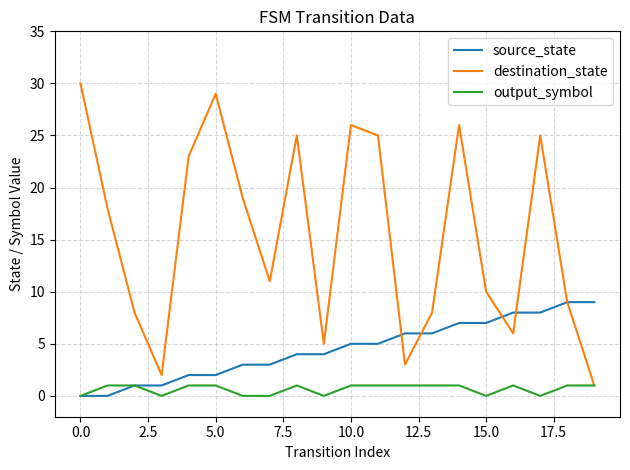

Which series has the largest total across all categories?

destination_state